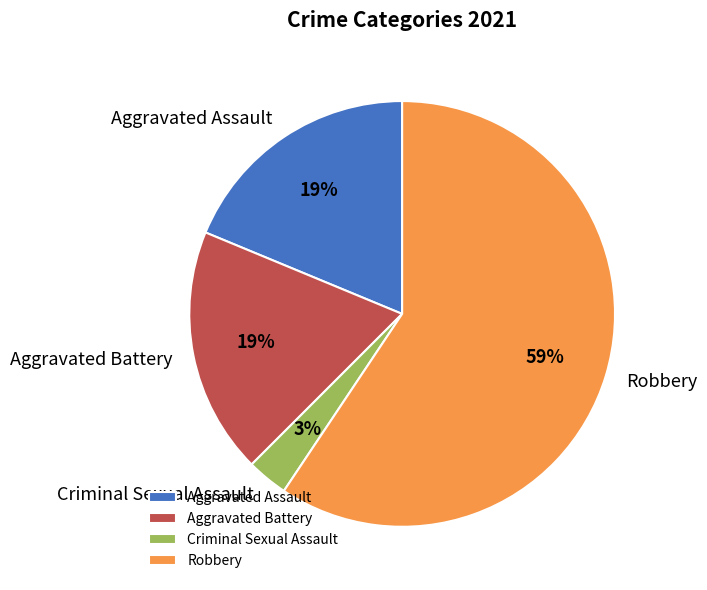

How many slices are in this pie chart?

4